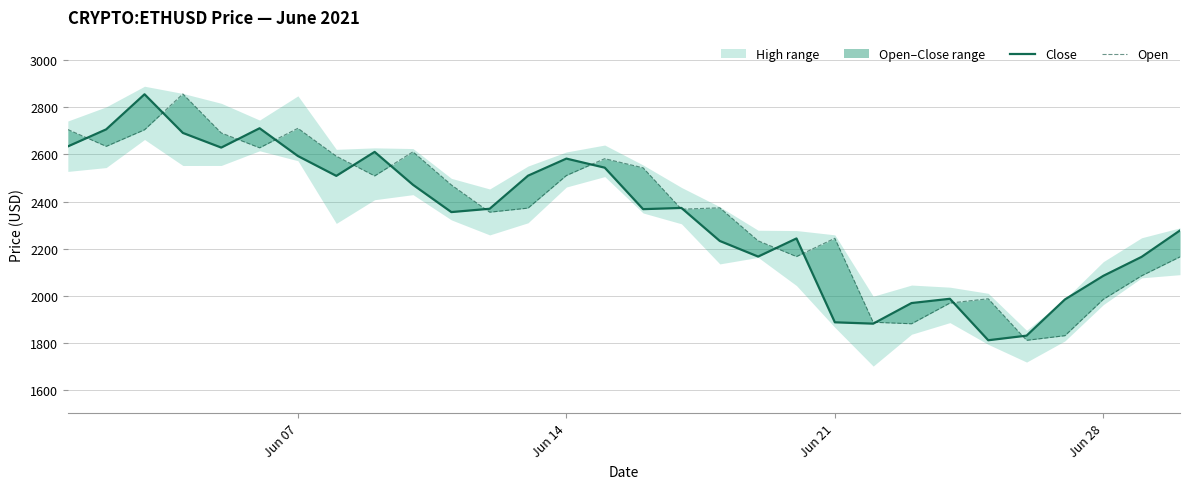

What is the spread (max minus min) of values at Jun 28?

165.7